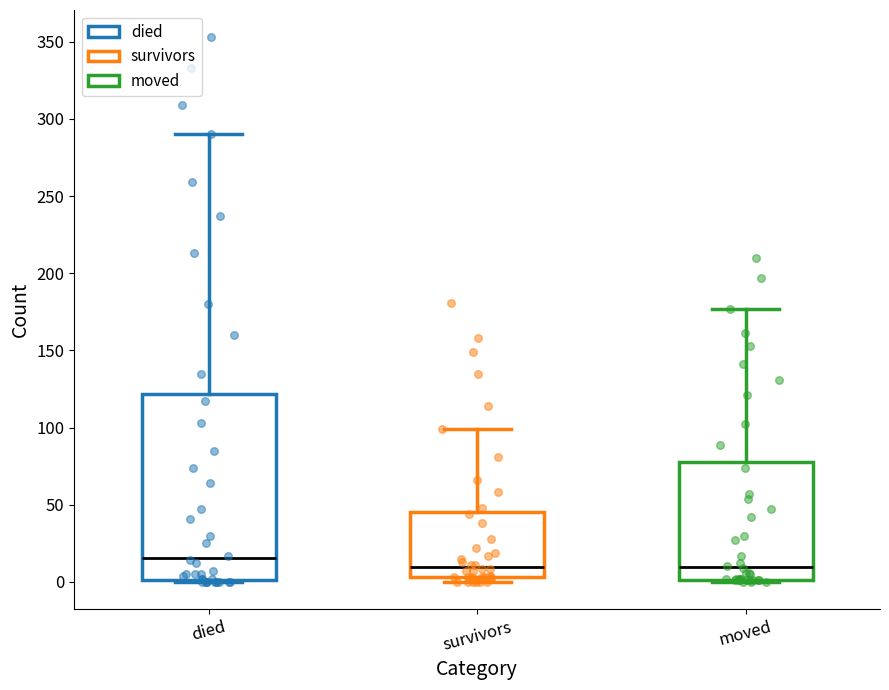

Reading left to right, read every box against the y-axis: the position of its median line, the range the box covers, and the ends of its whiskers. The values are not printed on the chart, so give them approximately, as read against the axis.

died: median 15, box 0 to 120, whiskers 0 to 290
survivors: median 10, box 5 to 45, whiskers 0 to 100
moved: median 10, box 0 to 80, whiskers 0 to 175